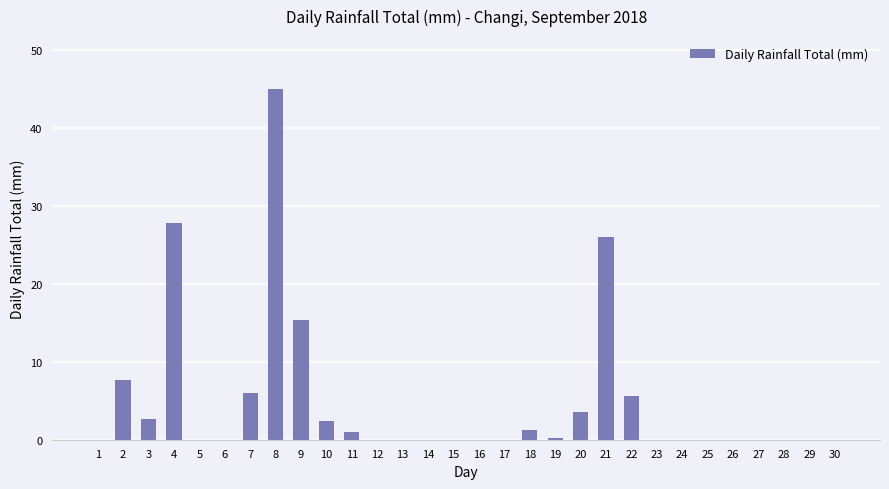

Which category has the highest value across all series?

8